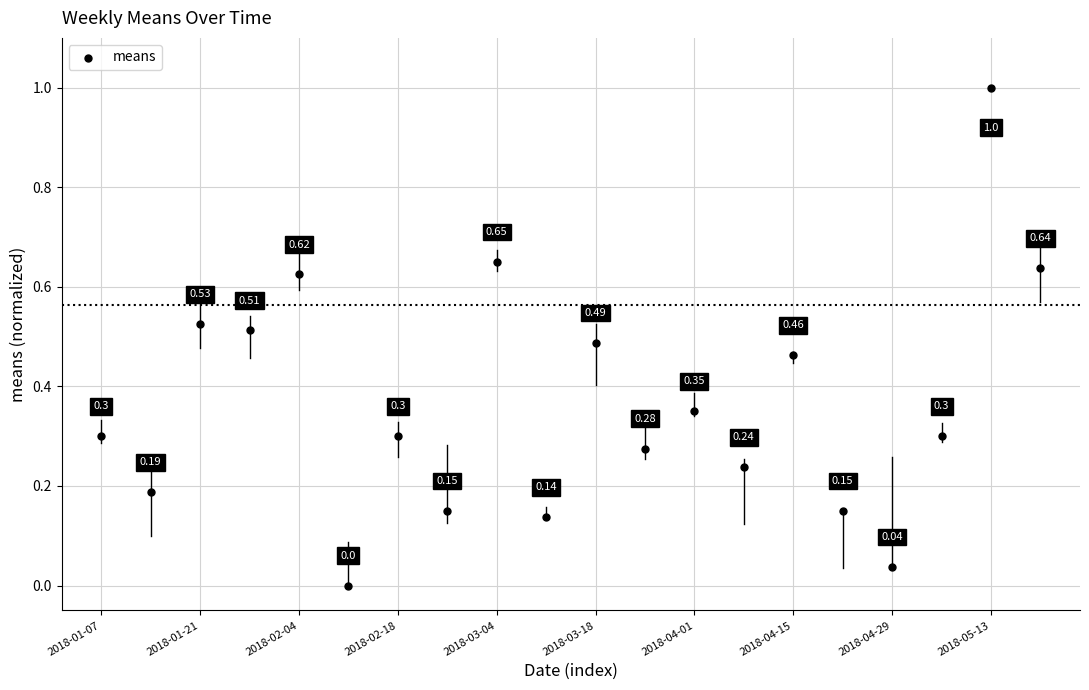

How many data points are displayed?

20